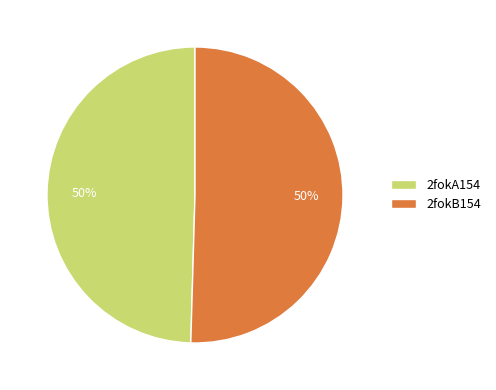

To the nearest percent, what is the combined percentage of 2fokB154 and 2fokA154?

100%